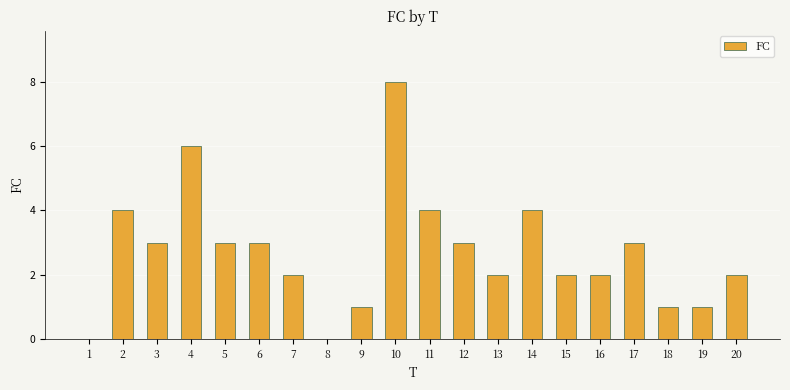

How many categories are shown in the chart?

20